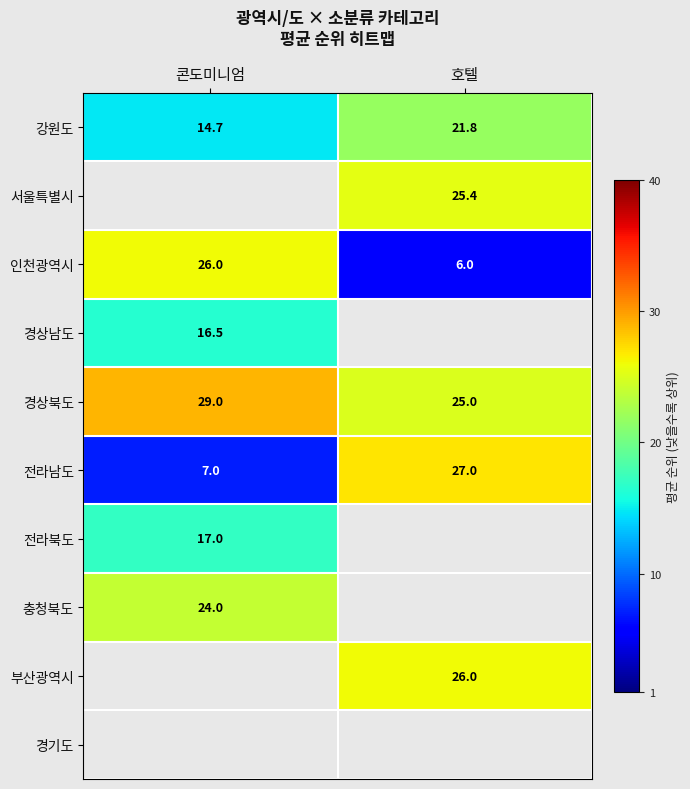

Between 호텔 and 콘도미니엄, which is larger?

호텔